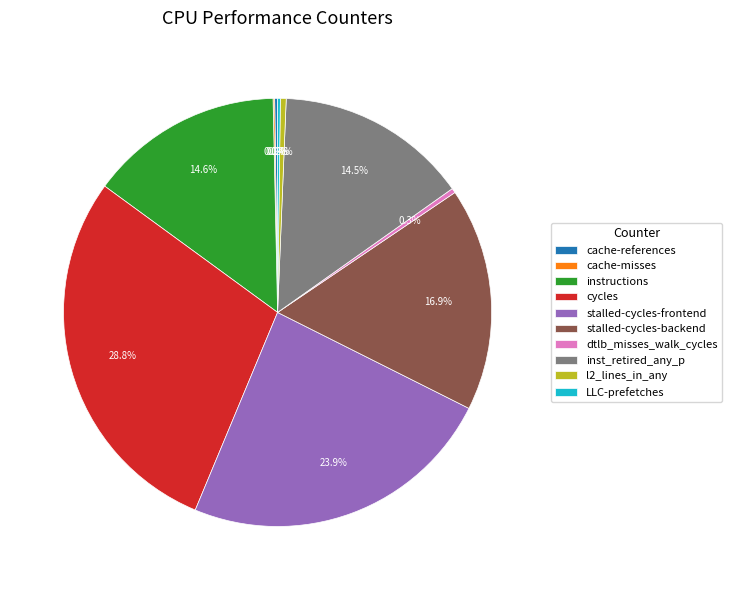

Which has a higher value, inst_retired_any_p or stalled-cycles-backend?

stalled-cycles-backend